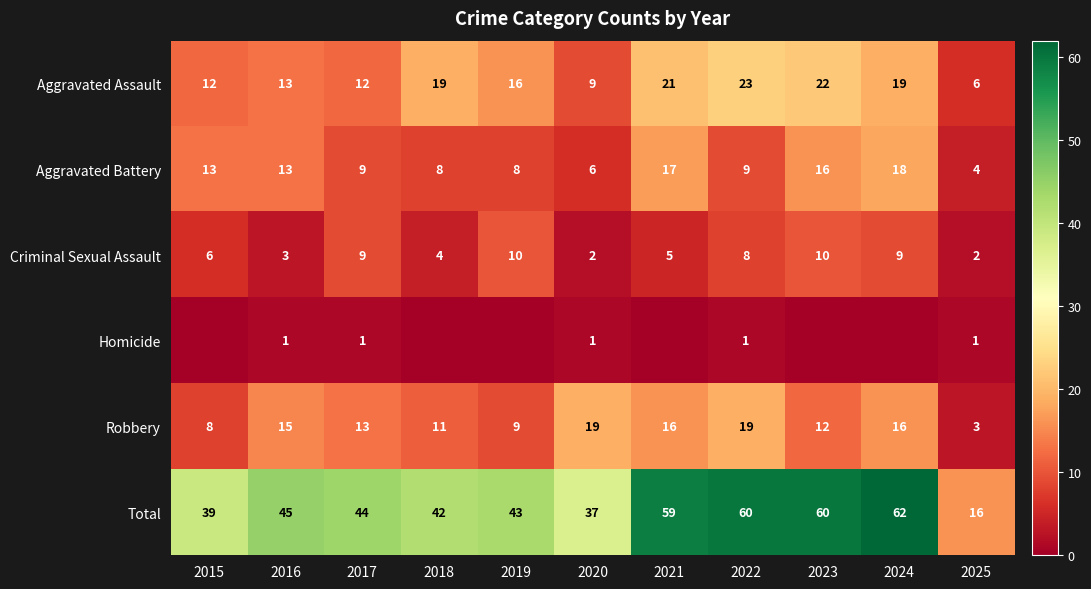

At which category does the chart reach its peak across all series?

2024